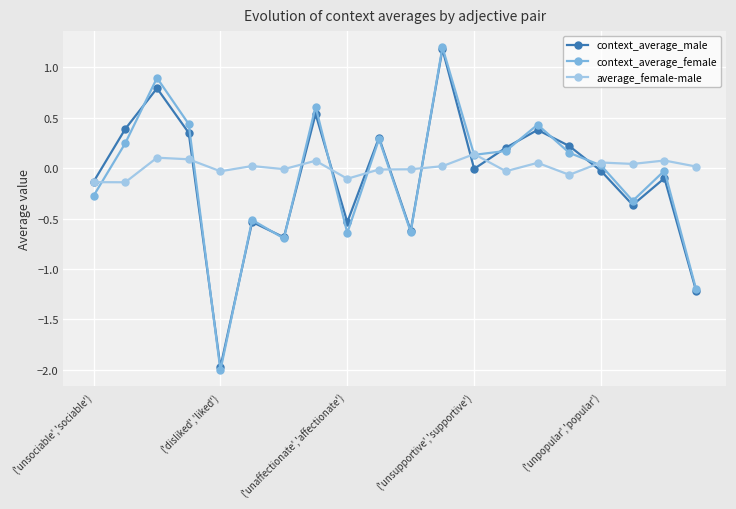

What is the value of the context_average_female point at the 7th from the left?

-0.7